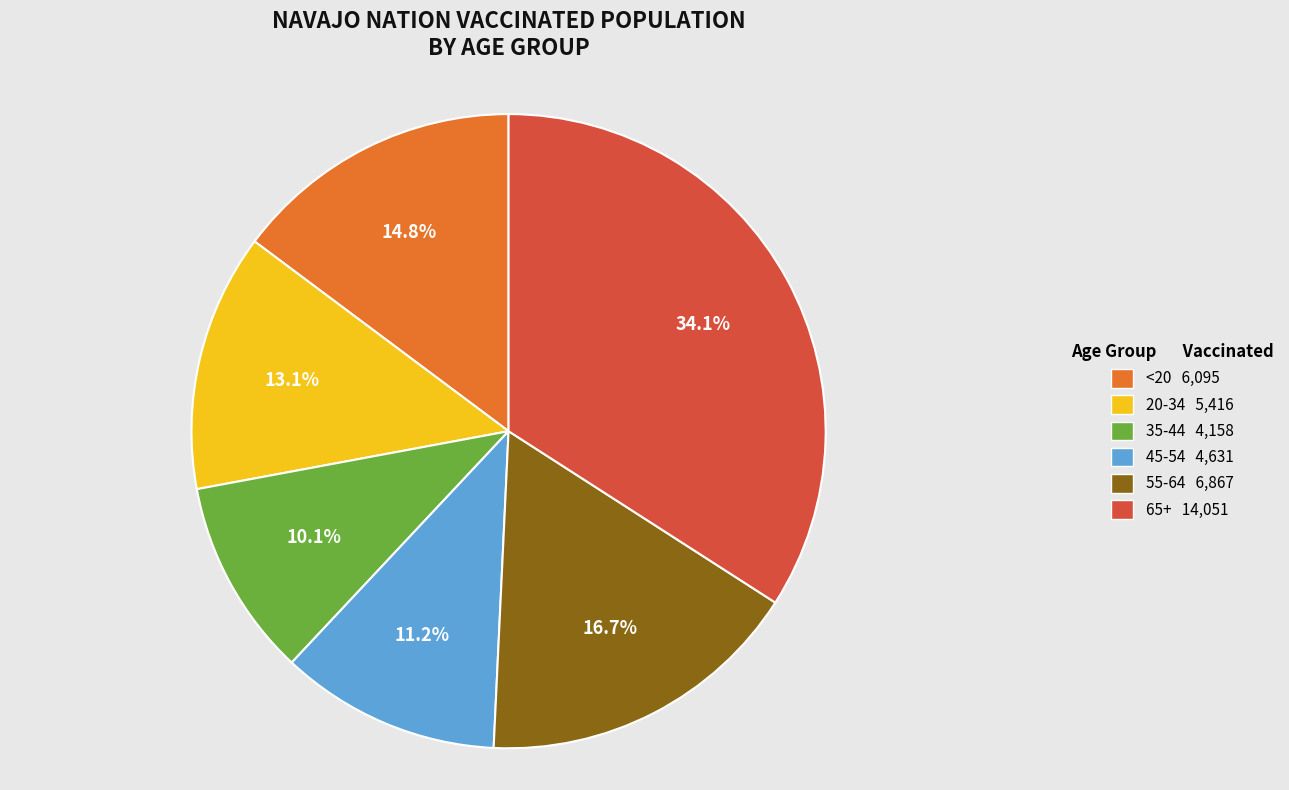

Does 35-44 represent more than half of the total?

No